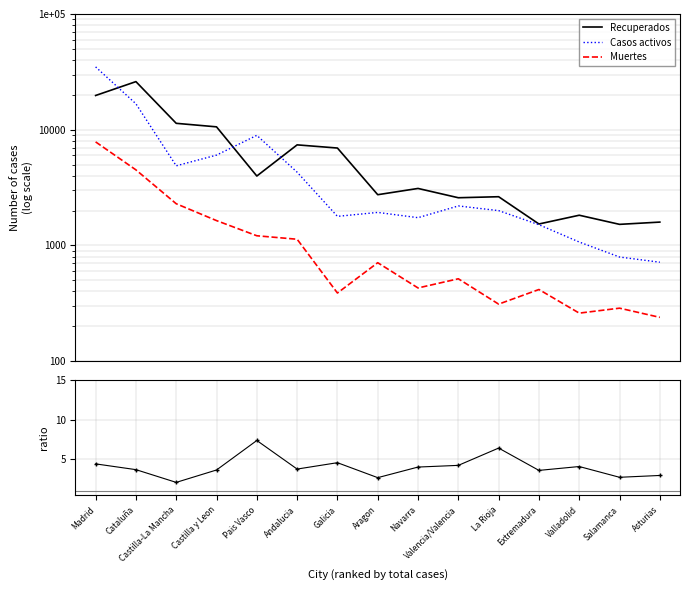

Rank the series at Cataluña from highest to lowest value.

Recuperados, Casos activos, Muertes, ratio activos/muertes